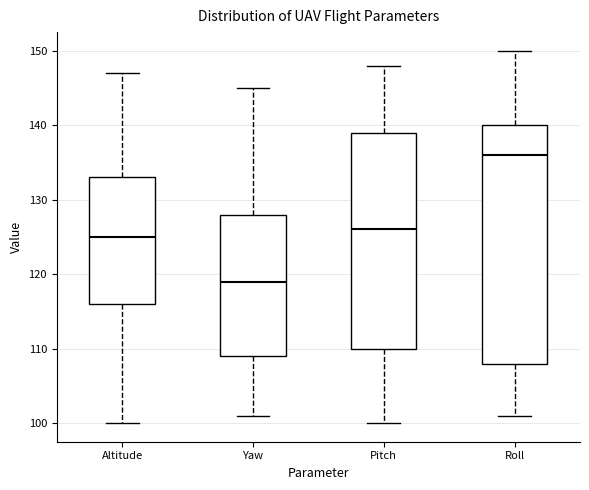

Which box's median line is the lowest?

Yaw